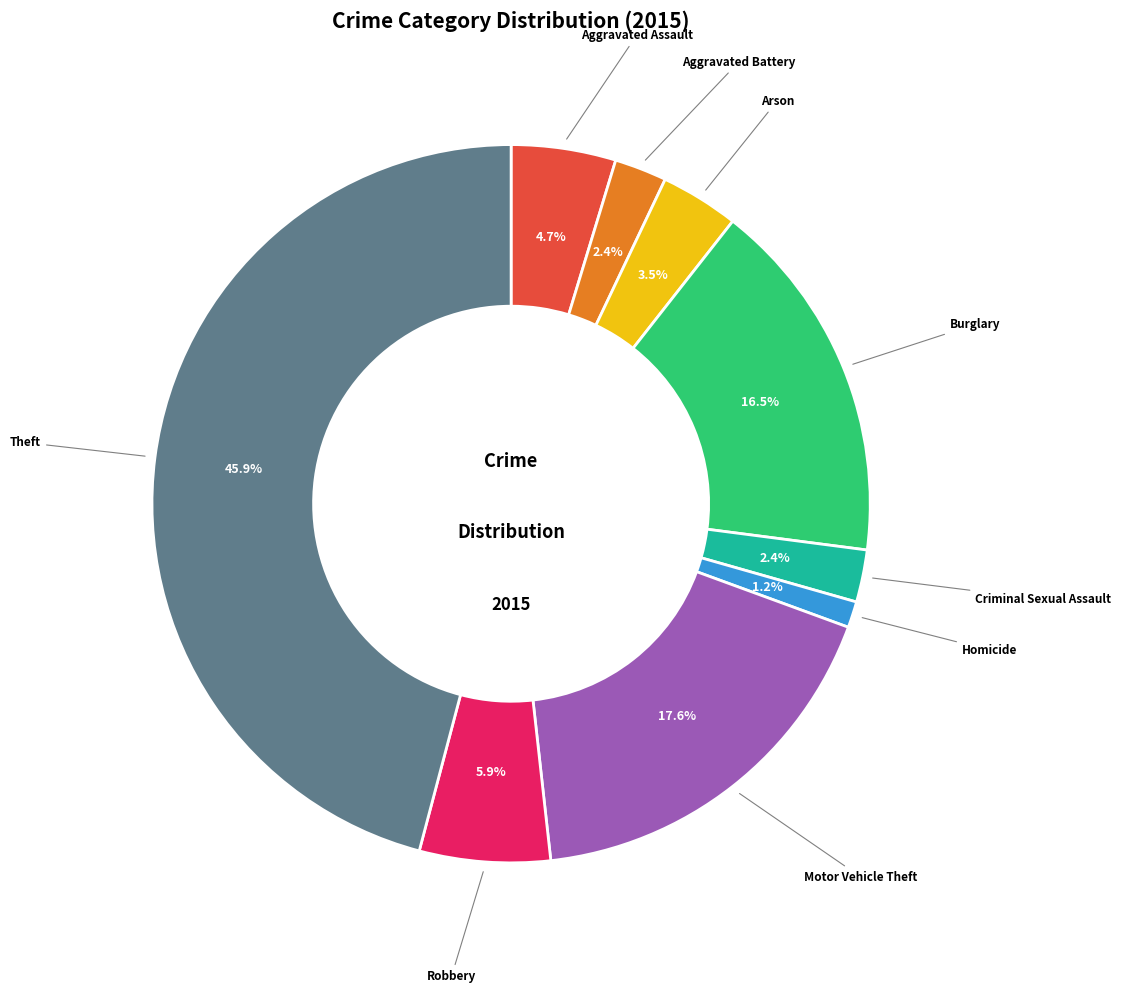

Does any single category account for the majority?

No